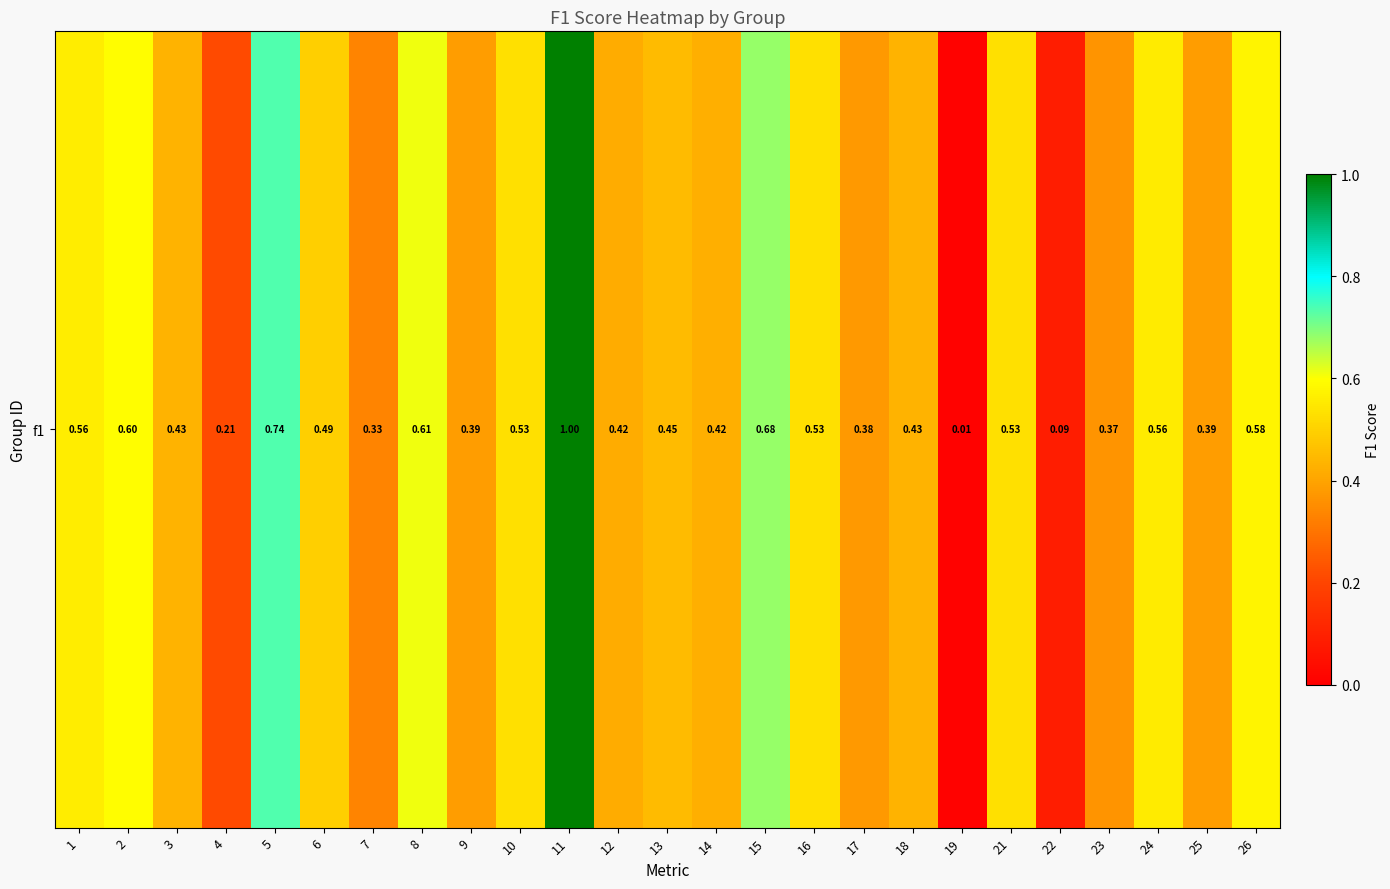

Where is the data nearest to the value 0?

19